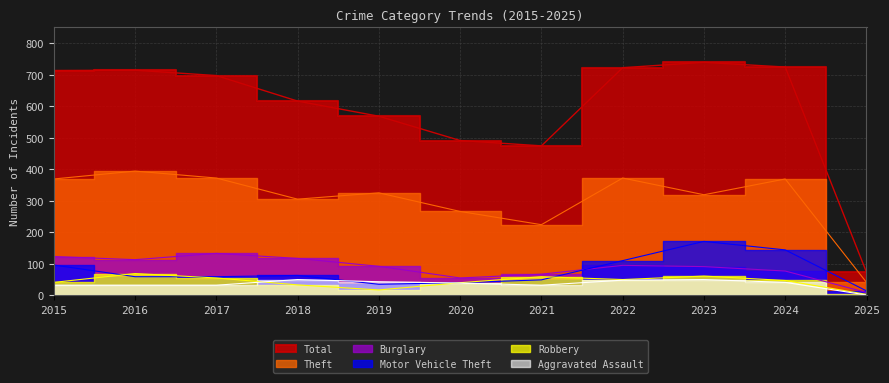

How many interior local valleys does the Motor Vehicle Theft series have?

1